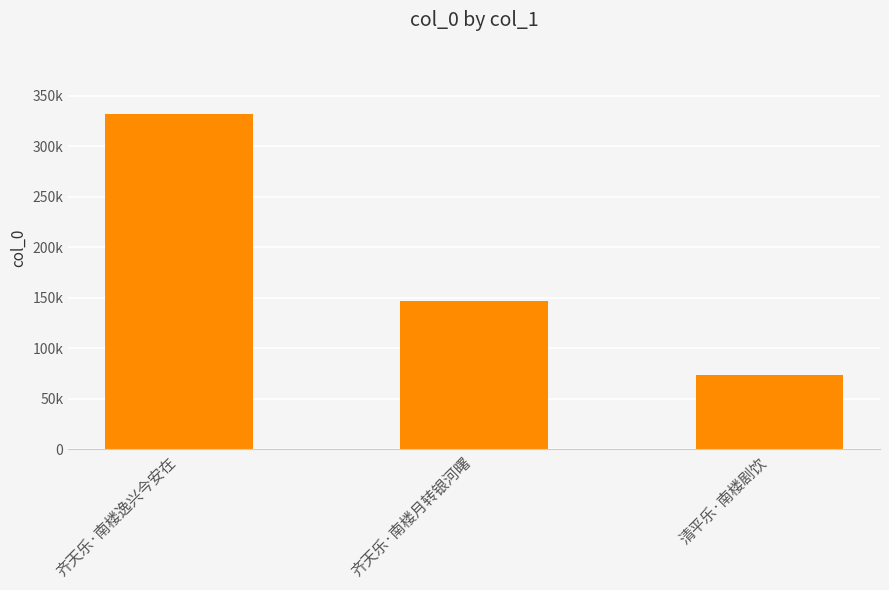

Reading left to right, list all the values displayed in this chart.

齐天乐·南楼逸兴今安在=331916	齐天乐·南楼月转银河曙=146263	清平乐·南楼剧饮=73730